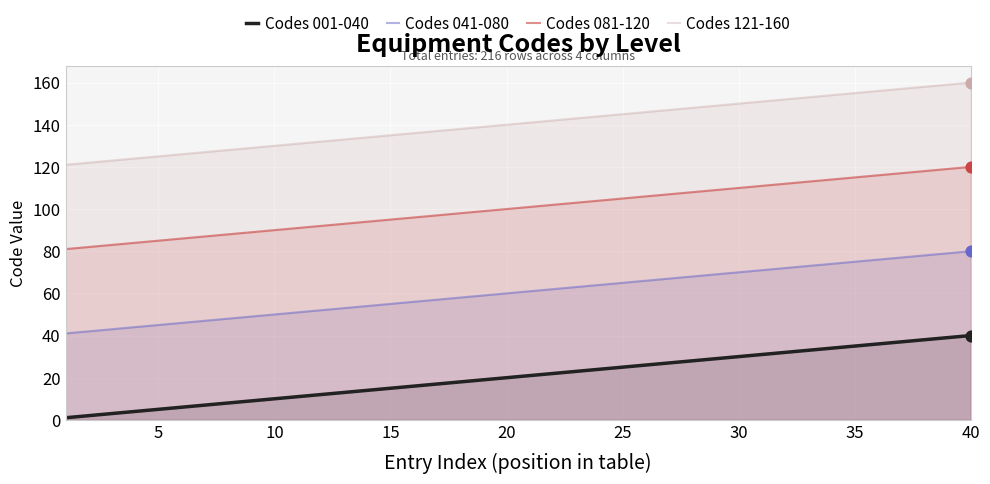

Which series has the largest total across all categories?

Codes 121-160